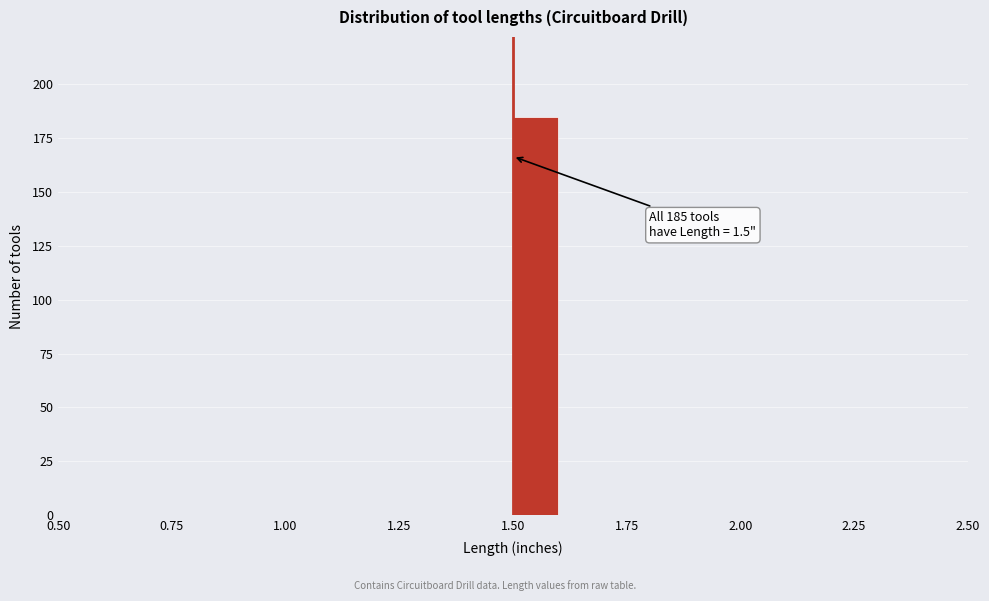

Read against the x-axis, roughly where is the centre of the tallest bar?

1.55